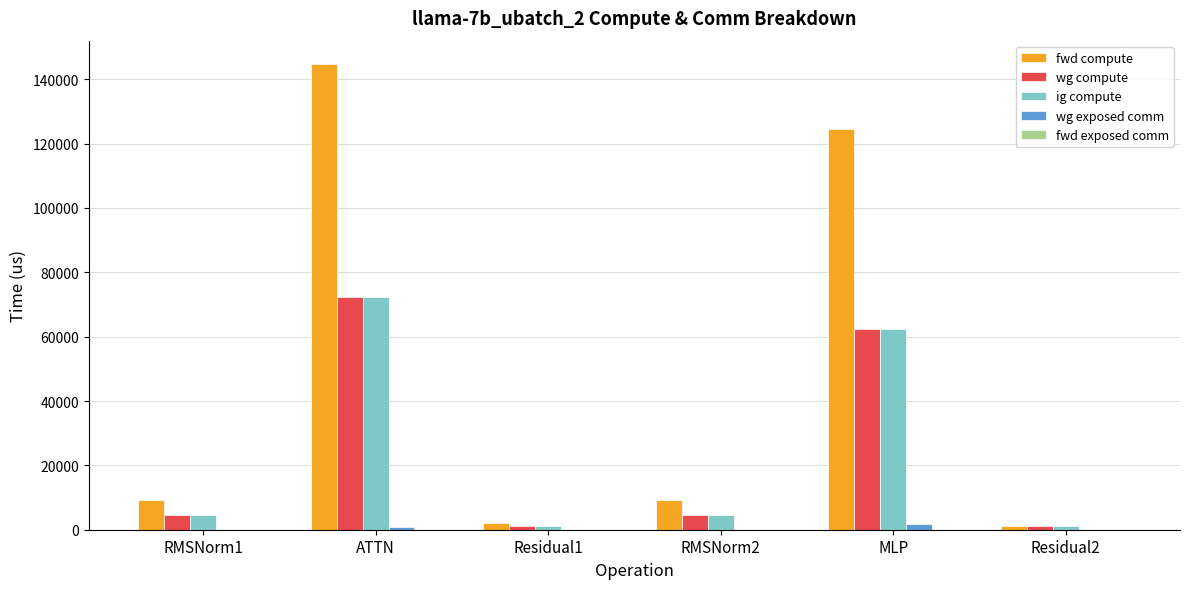

Which series has the largest total across all categories?

fwd compute